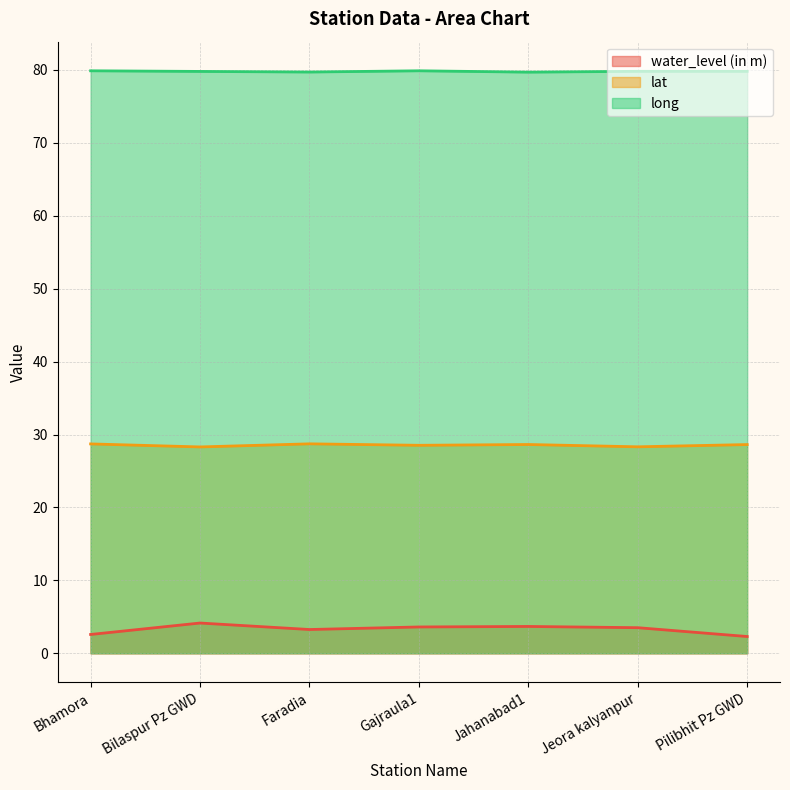

Read the long value at Faradia.

79.7